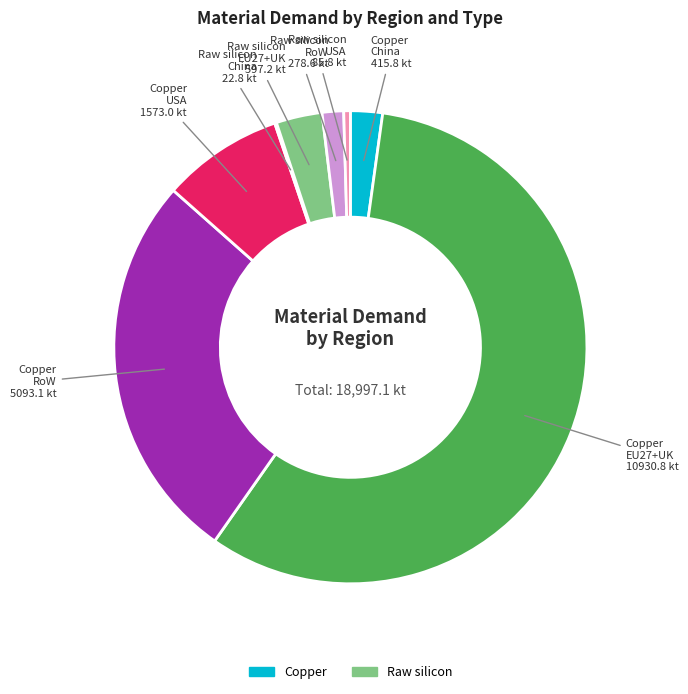

Is there a majority slice in this chart?

Yes